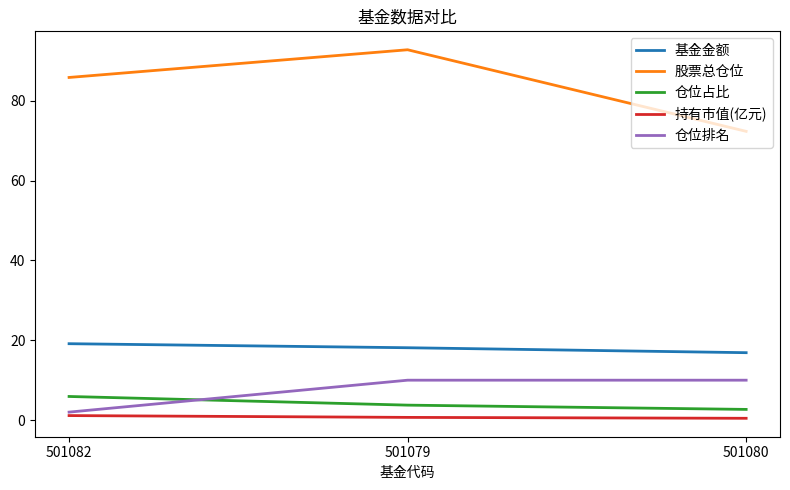

Does the chart display data point markers on the line(s)?

No